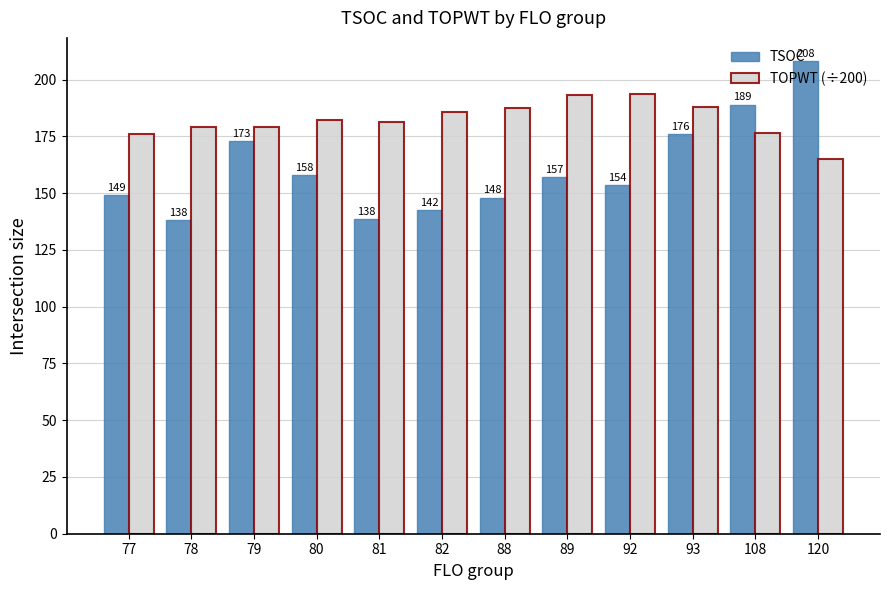

Is it true that TOPWT (÷200) equals 182.3 at 80?

True